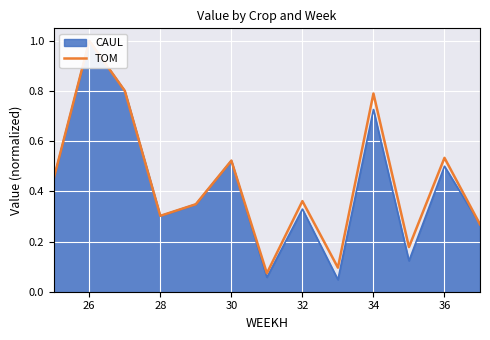

Where is the first local maximum?

26